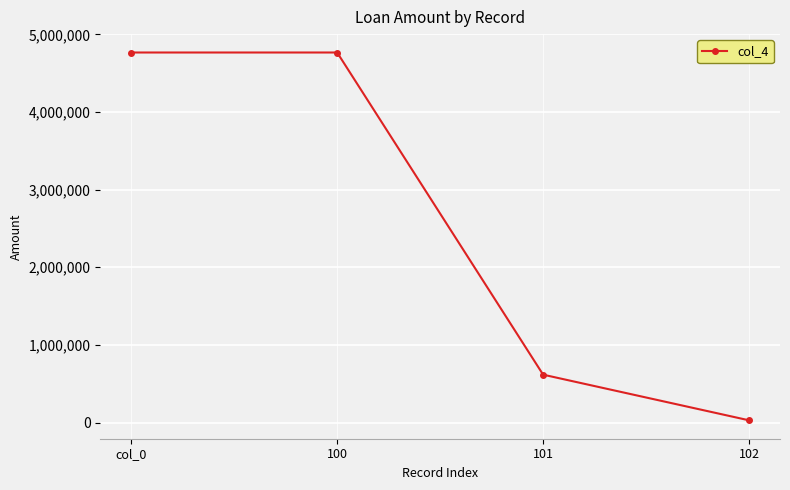

What is the label of the 3rd point from the left?

101